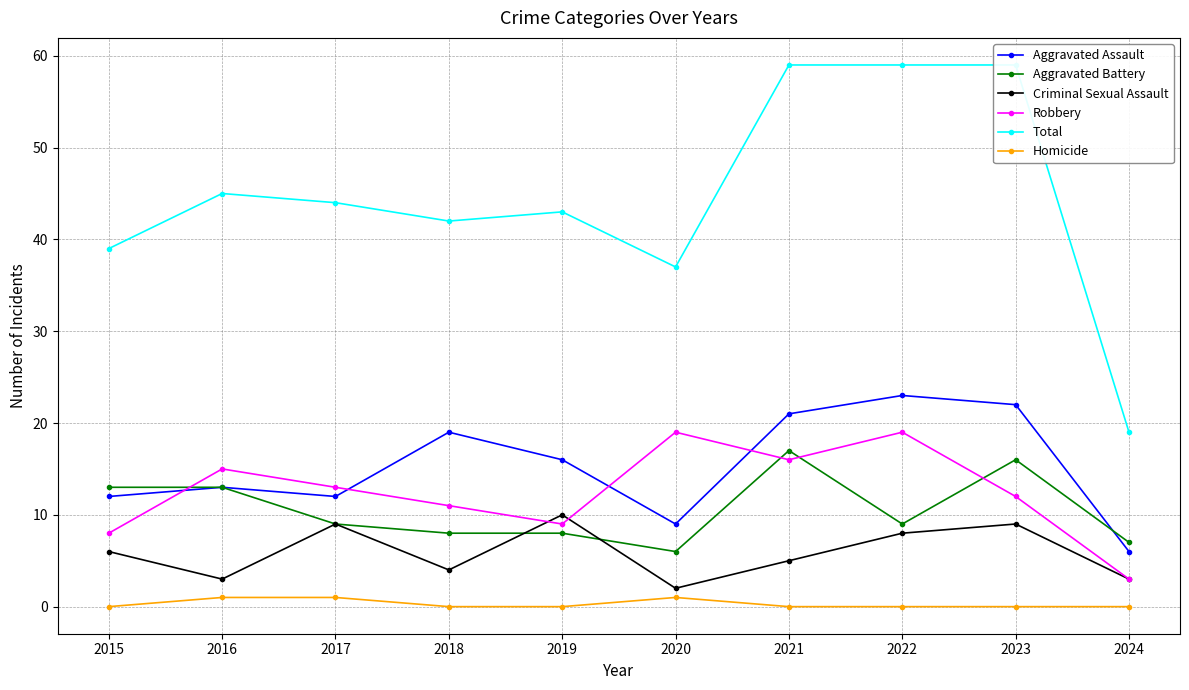

Which category has the lowest value in the Total series?

2024